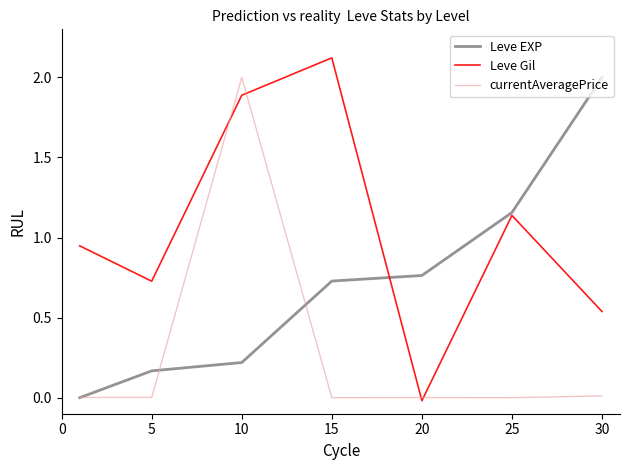

Which series has the largest total across all categories?

Leve Gil